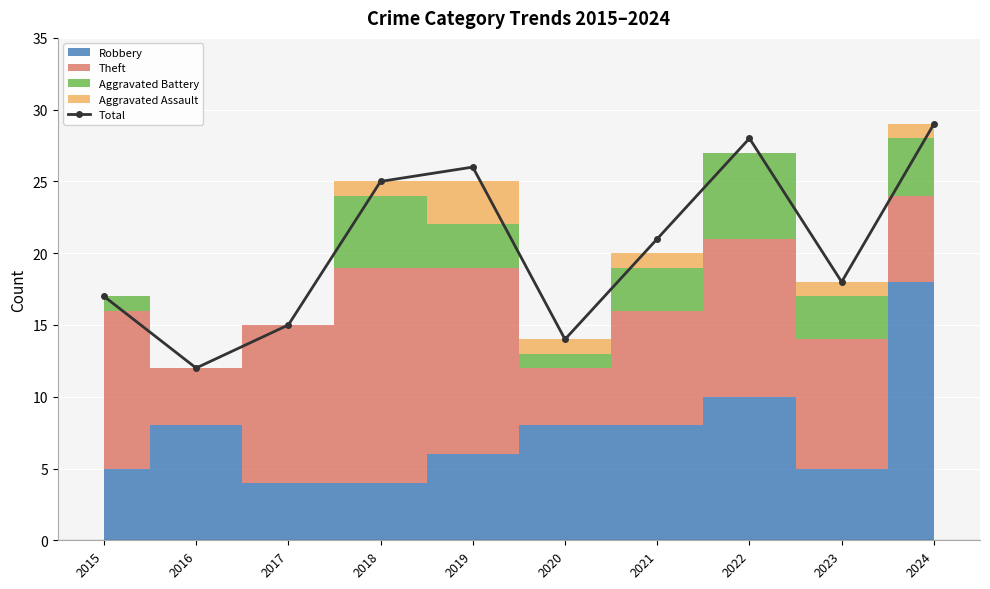

What is the average value?

20